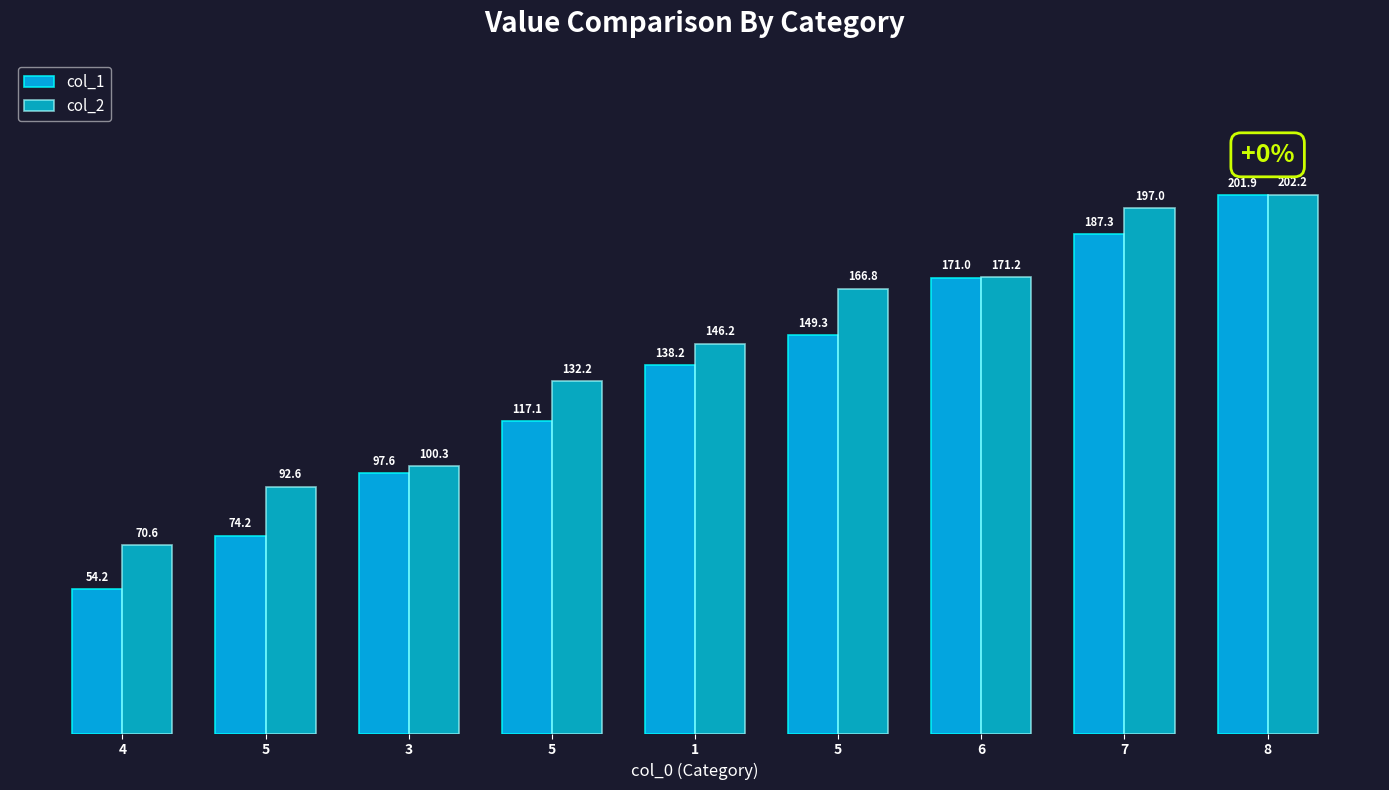

Where is col_1 nearest to the value 128?

1